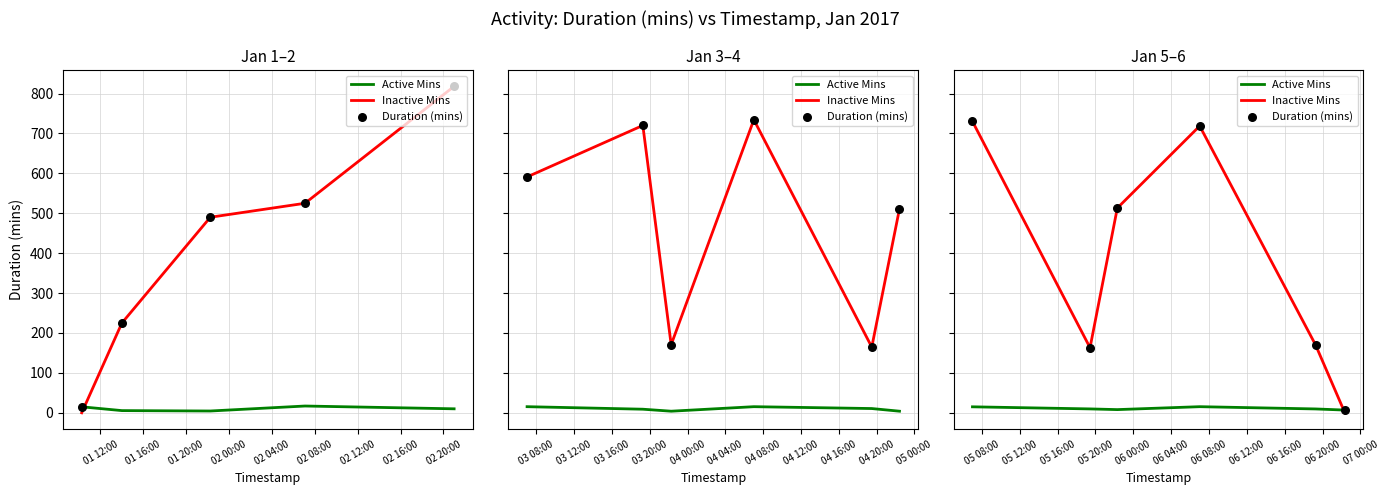

Which series has the widest spread of Y values?

Inactive Mins